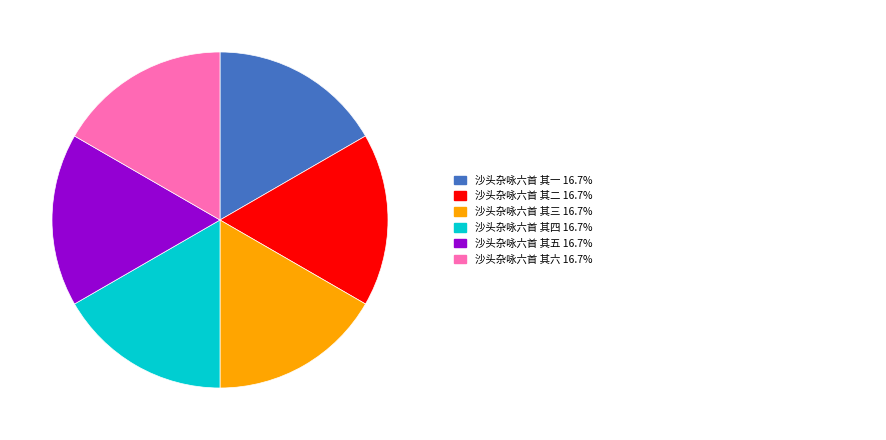

Is there a majority slice in this chart?

No